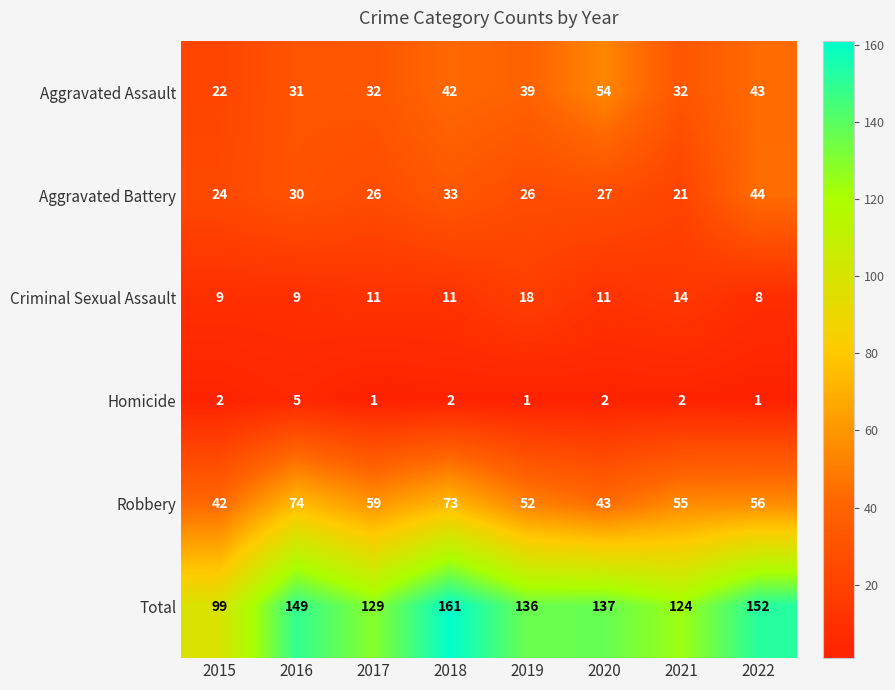

The value of Homicide at 2017 is 1. True or false?

True